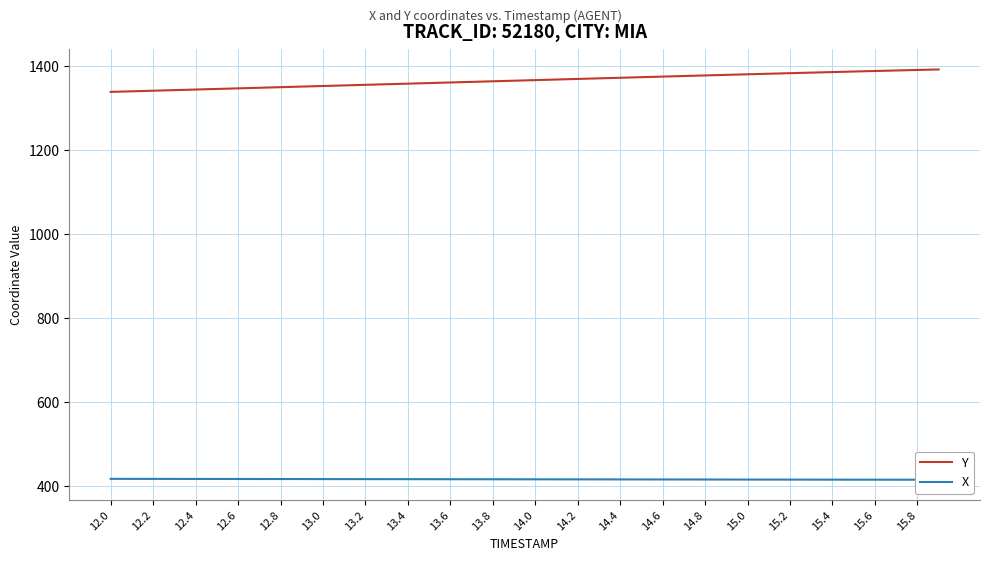

What is the highest value of the Y series?

1391.2